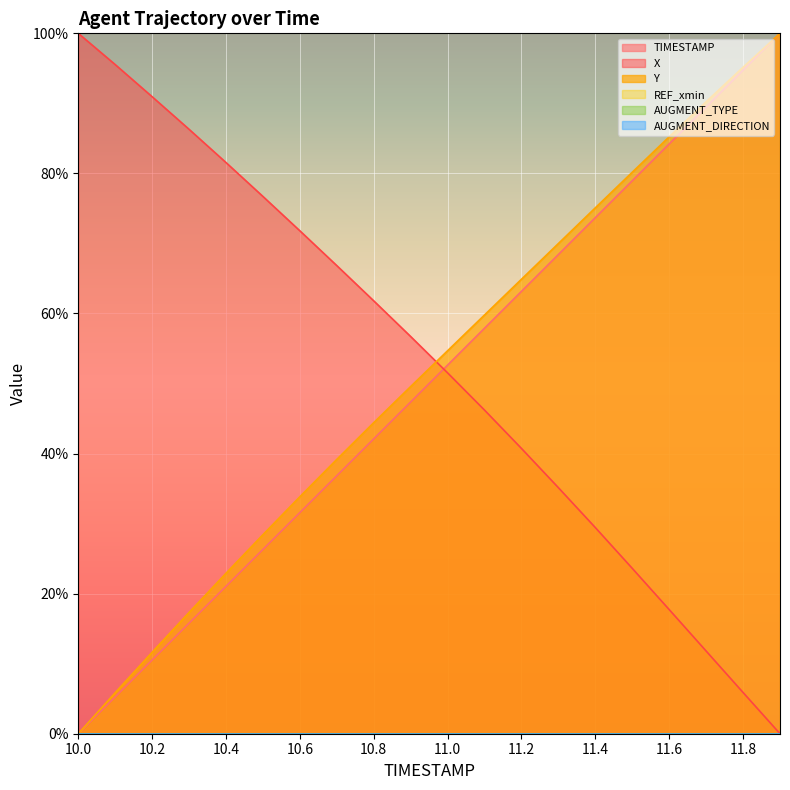

What is the value of the TIMESTAMP point at the 19th from the left?

94.7